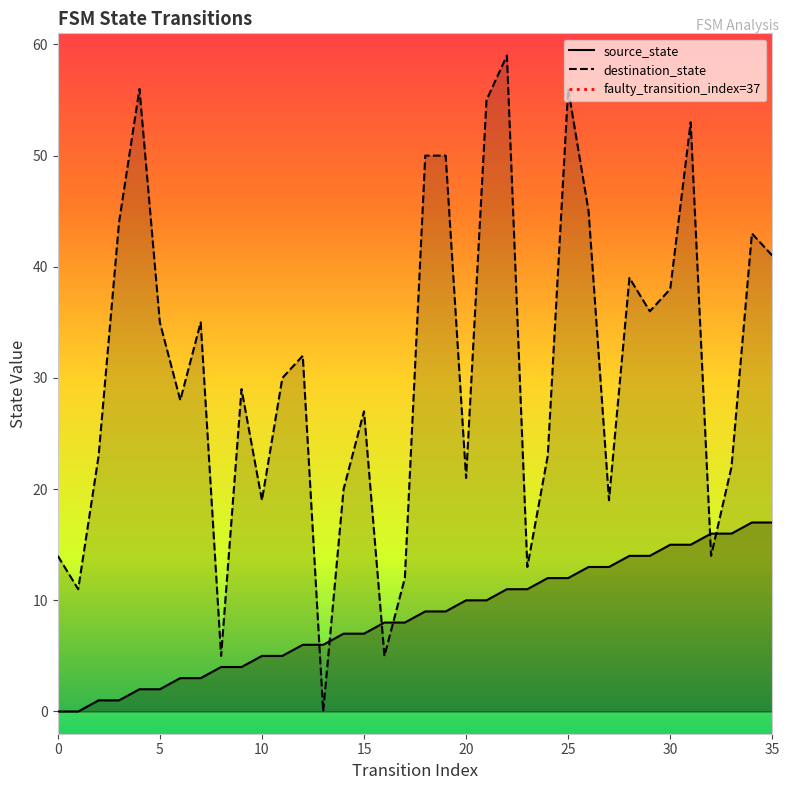

Is the value of destination_state at 11 greater than the value of source_state at 15?

Yes